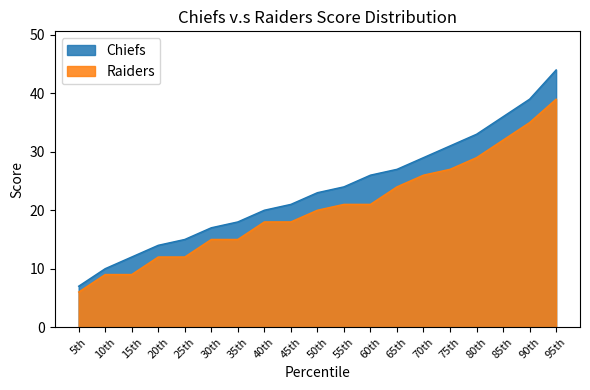

What are all the series names shown in the legend?

Chiefs, Raiders